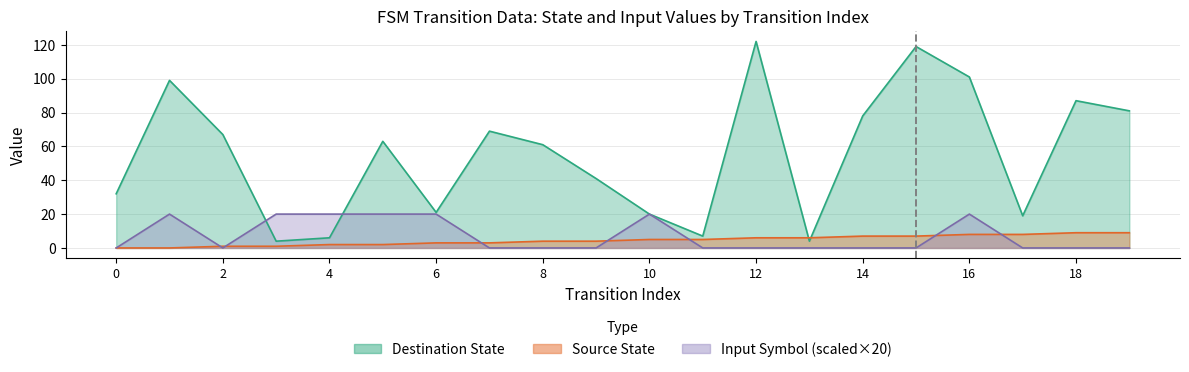

Is it true that input_num equals 0 at 9?

True